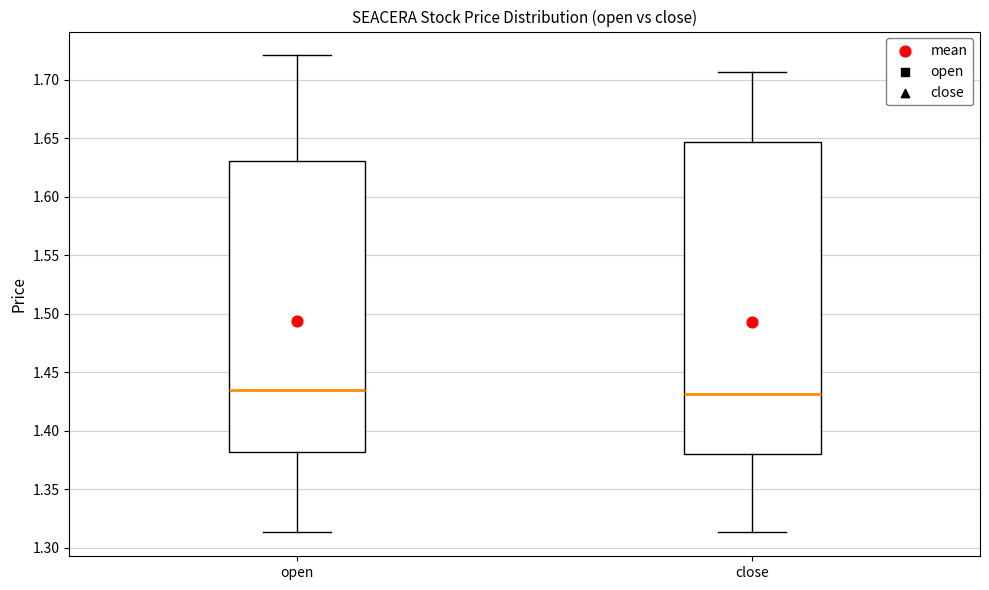

Where is the lower edge of the box for open on the y-axis? The values are not printed on the chart, so give them approximately, as read against the axis.

1.380